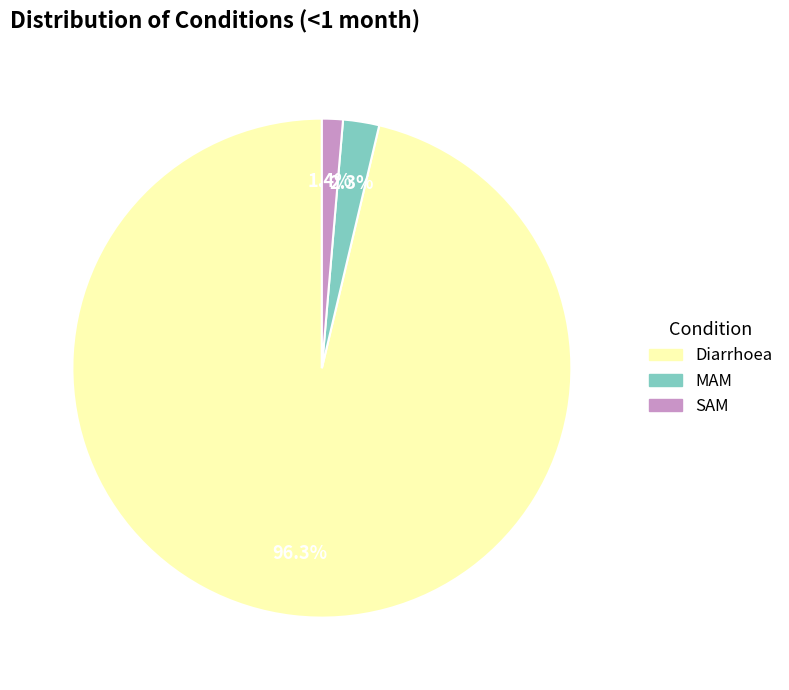

The Diarrhoea slice represents 96% of the pie. True or false?

True